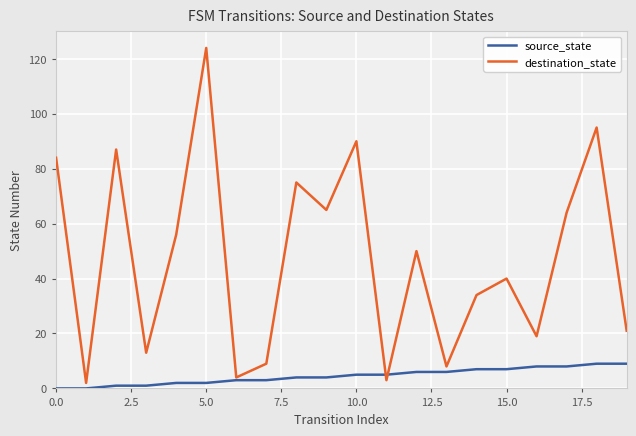

What is the sum of all destination_state values?

943